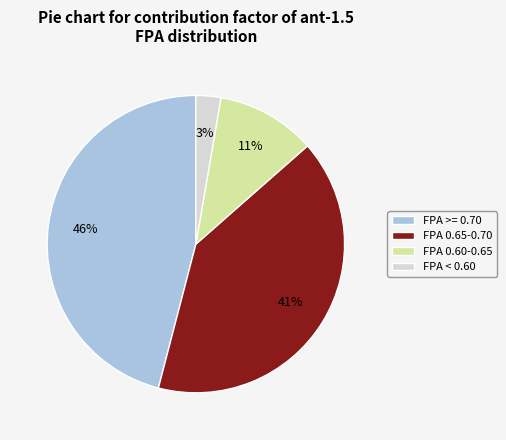

Is the sum of FPA >= 0.70 and FPA 0.65-0.70 greater than half?

Yes